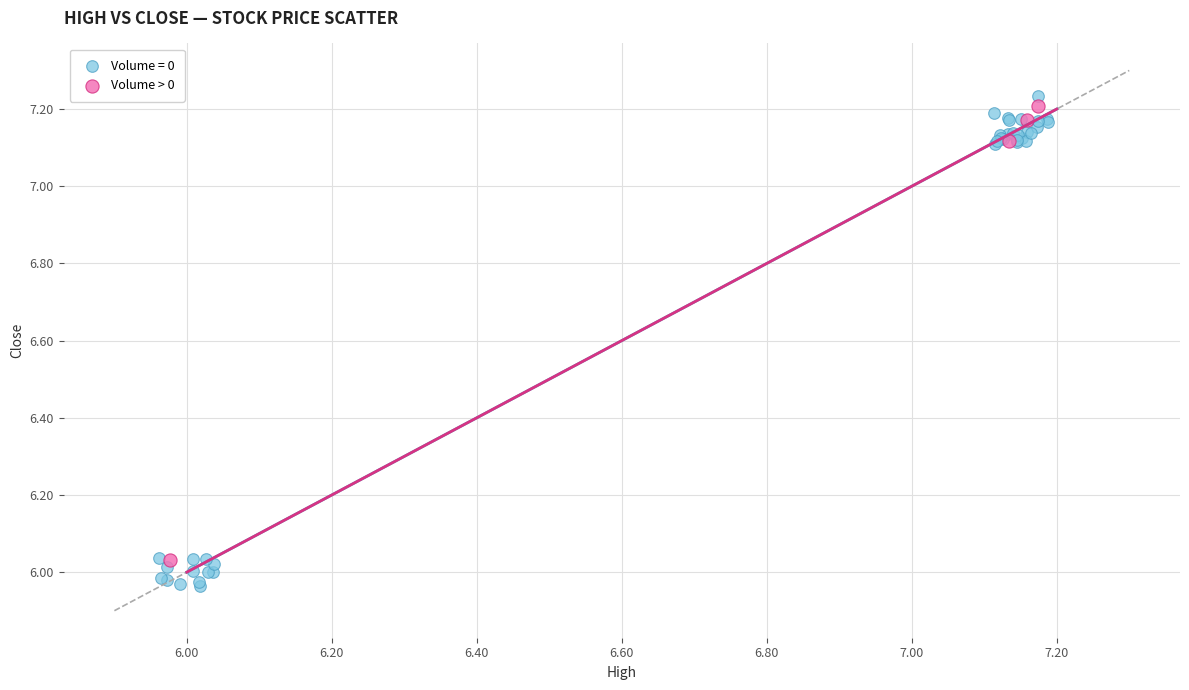

Which series has the widest spread of Y values?

Volume = 0